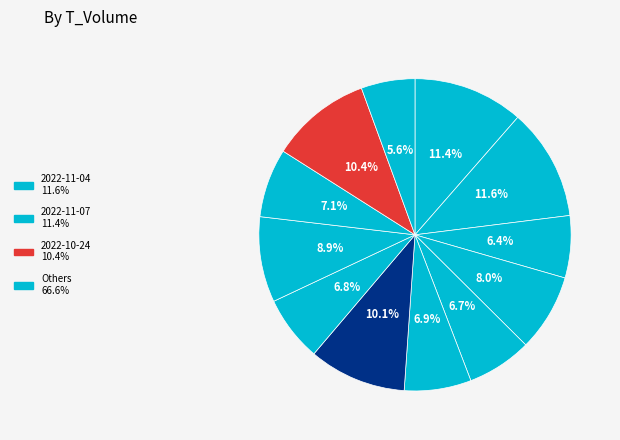

Count the number of slices in the pie.

12